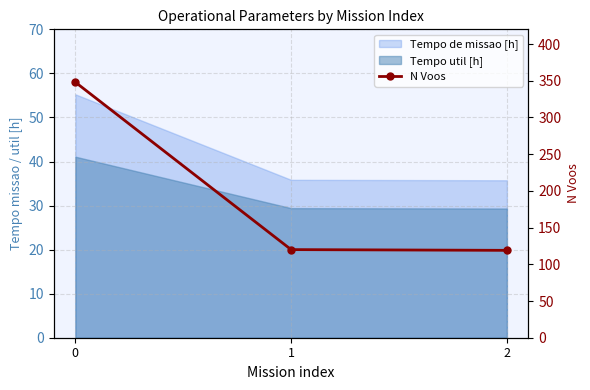

The value at 1 is 120. True or false?

True